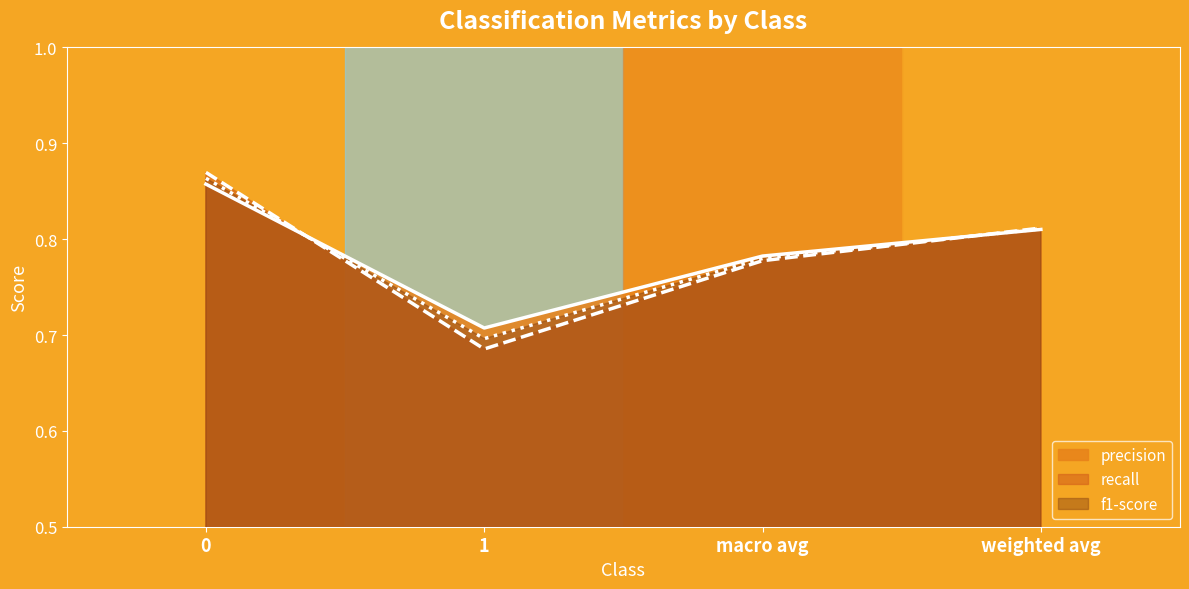

How many lines are shown in the chart?

3